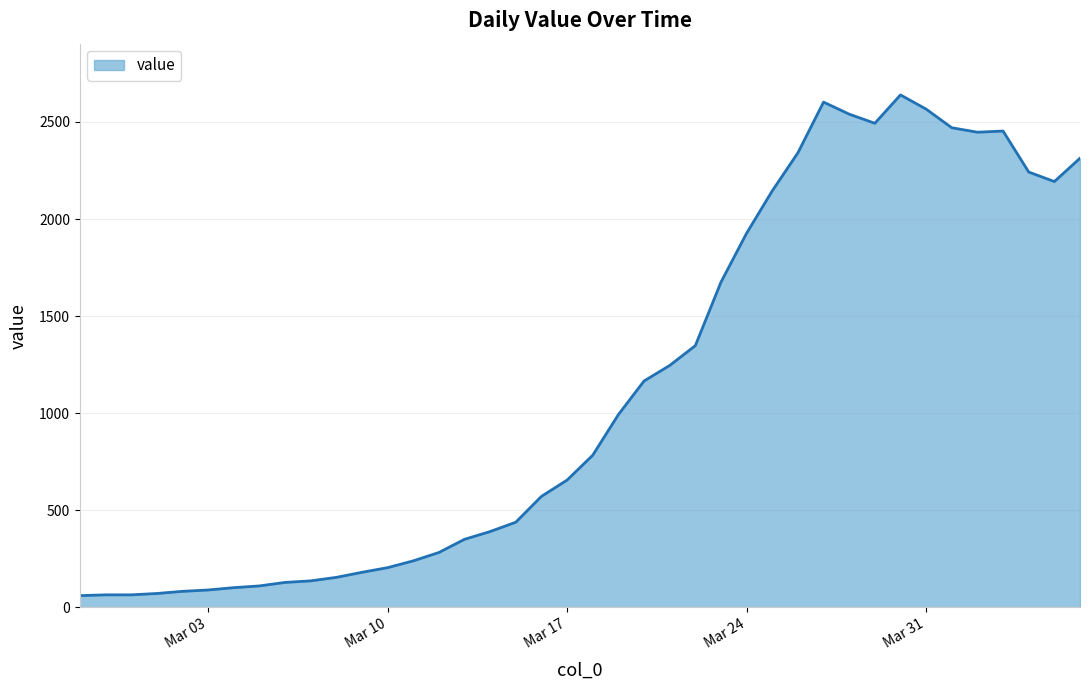

What is the greatest value displayed?

2639